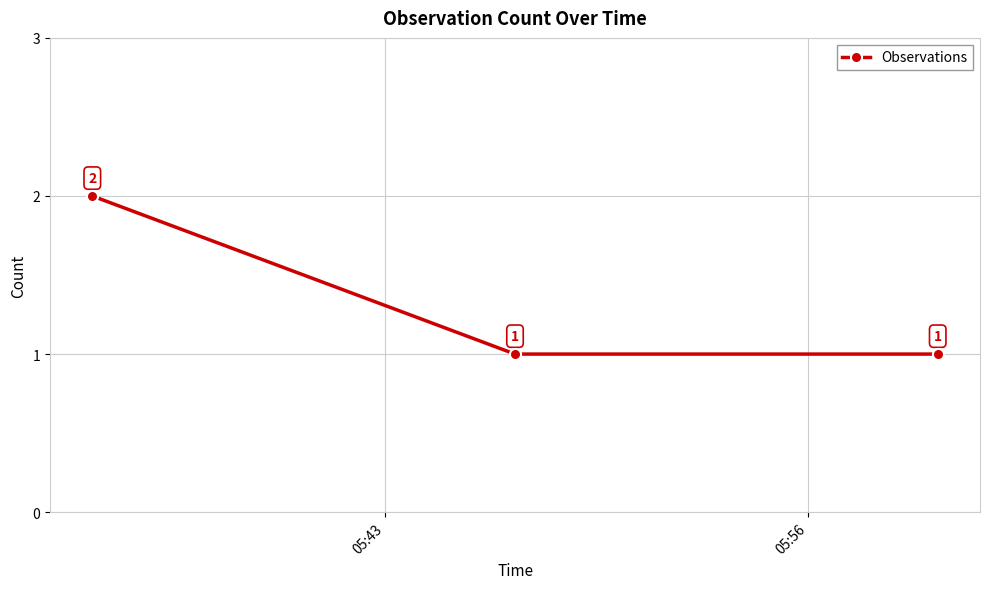

How many values exceed 1?

1